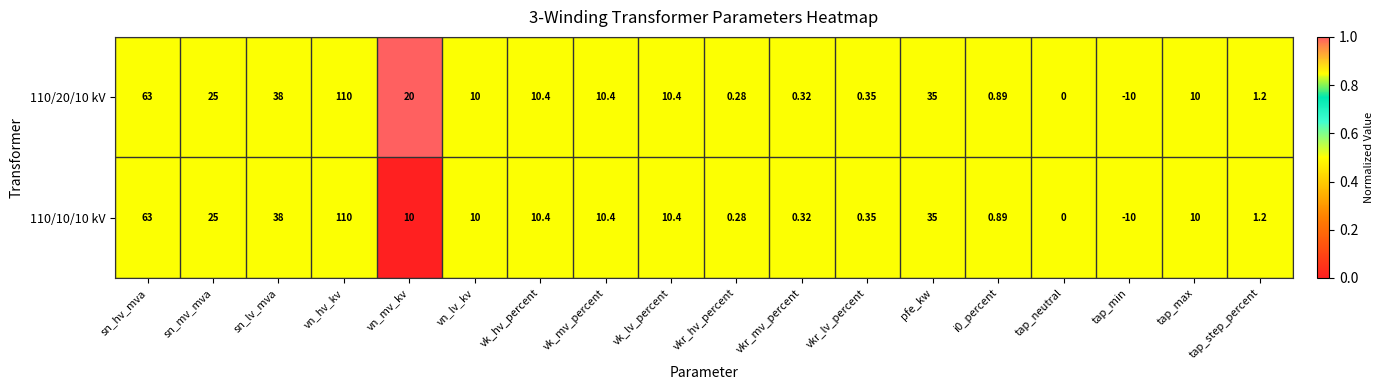

Which label corresponds to the smallest value in the chart?

tap_min